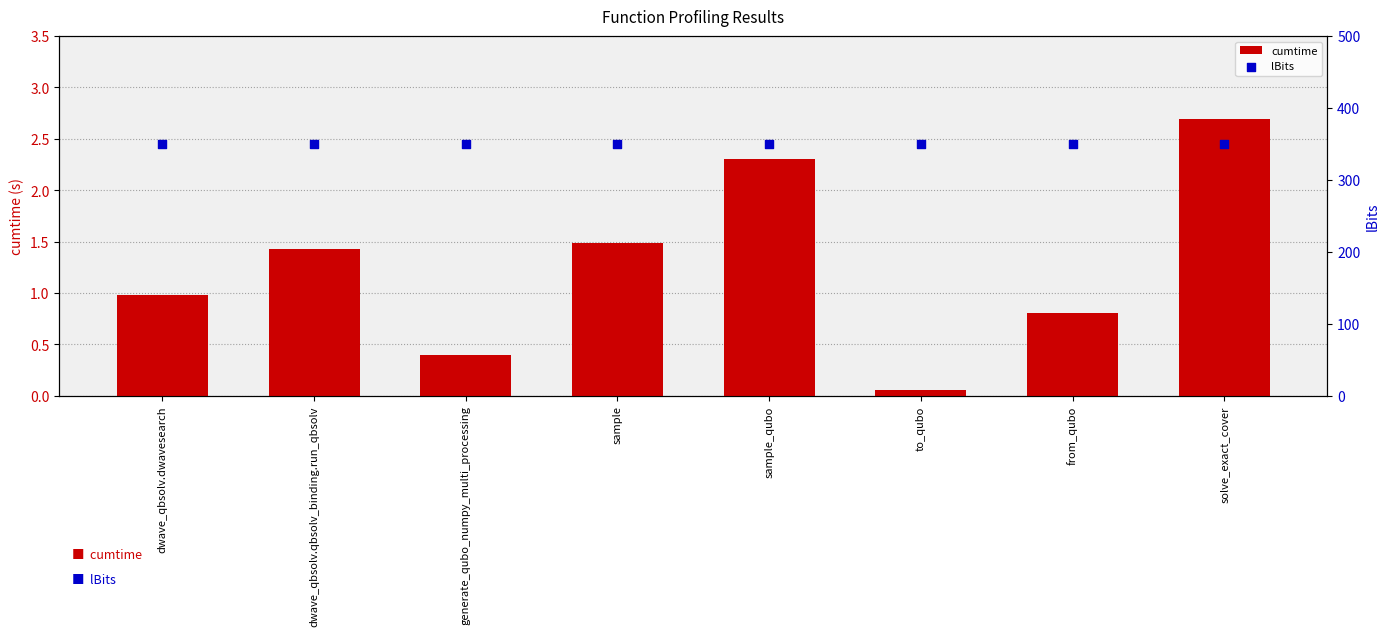

Which series has the widest spread of Y values?

cumtime